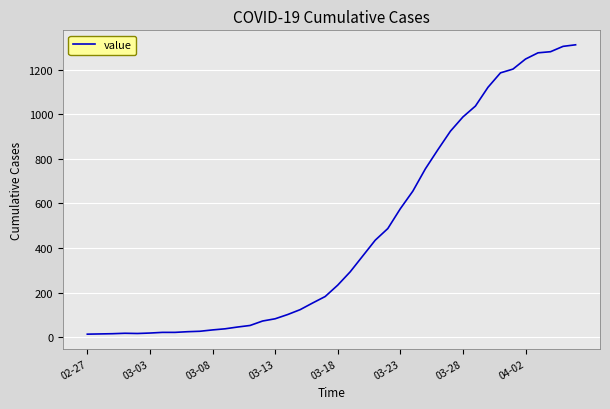

What is the maximum value shown in the chart?

1312